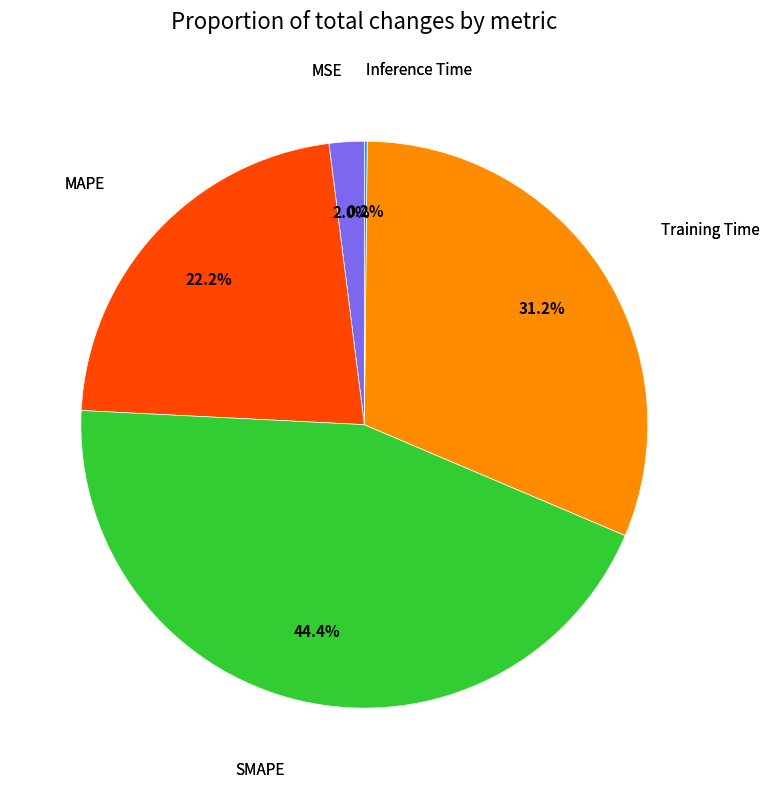

Is there a majority slice in this chart?

No